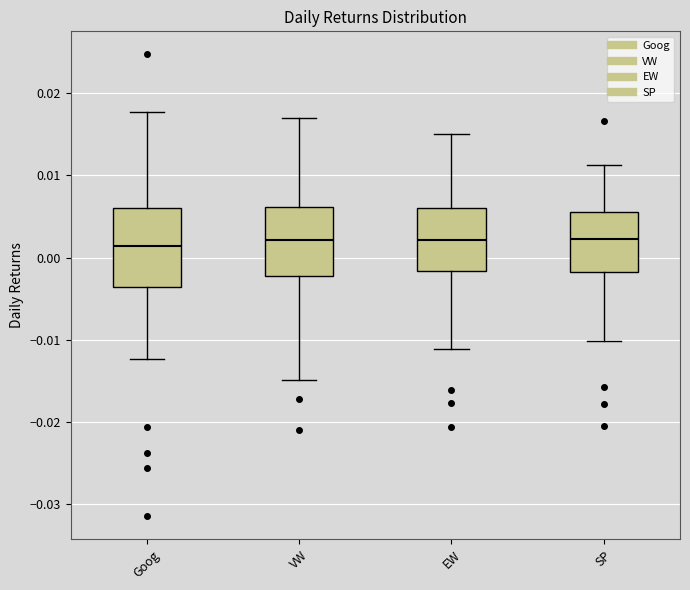

Reading left to right, transcribe this box plot: for each box, give where its median line is, the range the box spans, and where its two whiskers end, as read against the y-axis. The values are not printed on the chart, so give them approximately, as read against the axis.

Goog: median 0.001, box -0.004 to 0.006, whiskers -0.012 to 0.018
VW: median 0.002, box -0.002 to 0.006, whiskers -0.015 to 0.017
EW: median 0.002, box -0.002 to 0.006, whiskers -0.011 to 0.015
SP: median 0.002, box -0.002 to 0.006, whiskers -0.010 to 0.011